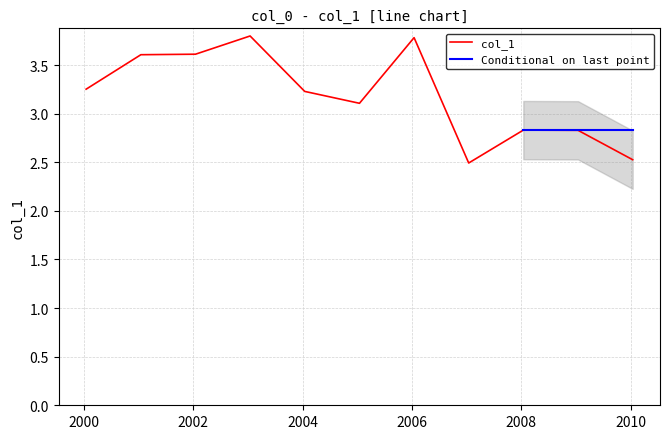

List the labels in order of value, largest first.

2003-01-15, 2006-01-15, 2002-01-15, 2001-01-15, 2000-01-15, 2004-01-15, 2005-01-15, 2008-01-15, 2009-01-15, 2010-01-15, 2007-01-15